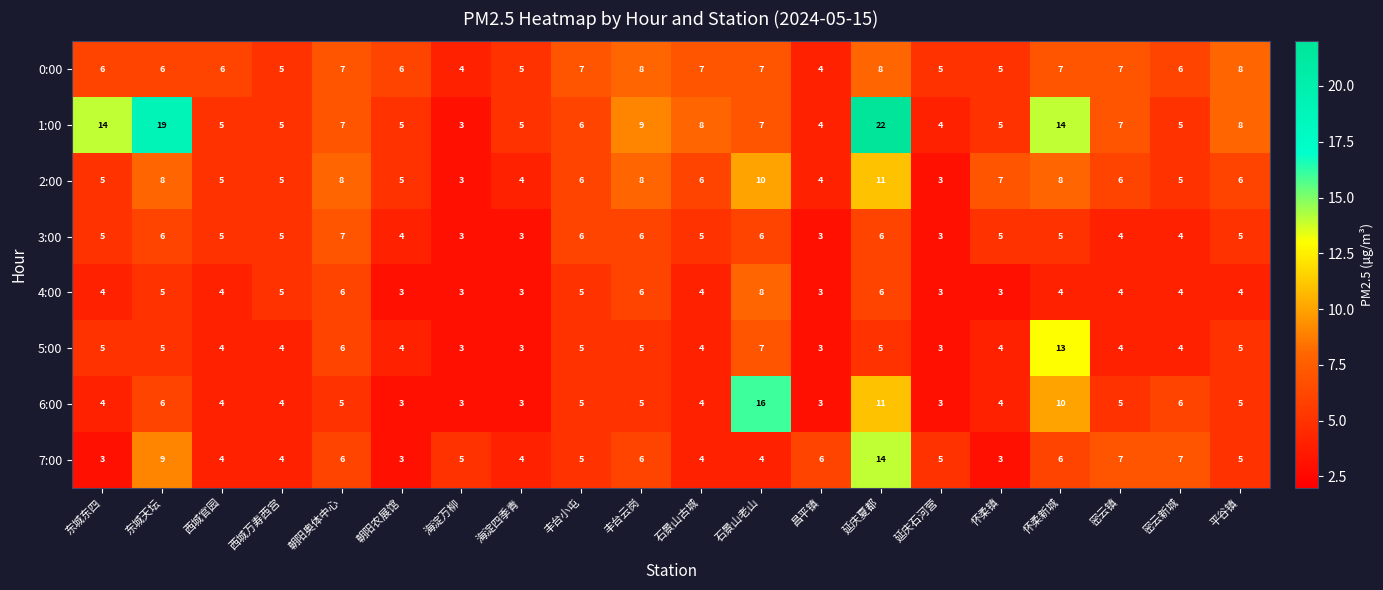

What is the minimum value shown in the chart?

3